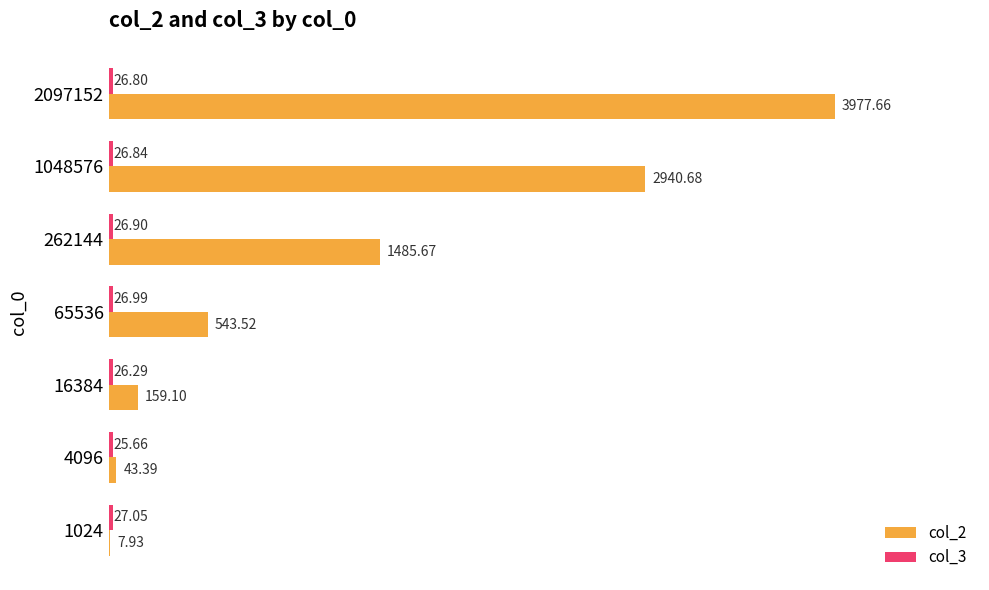

What is the total value across all series at 1048576?

2967.5